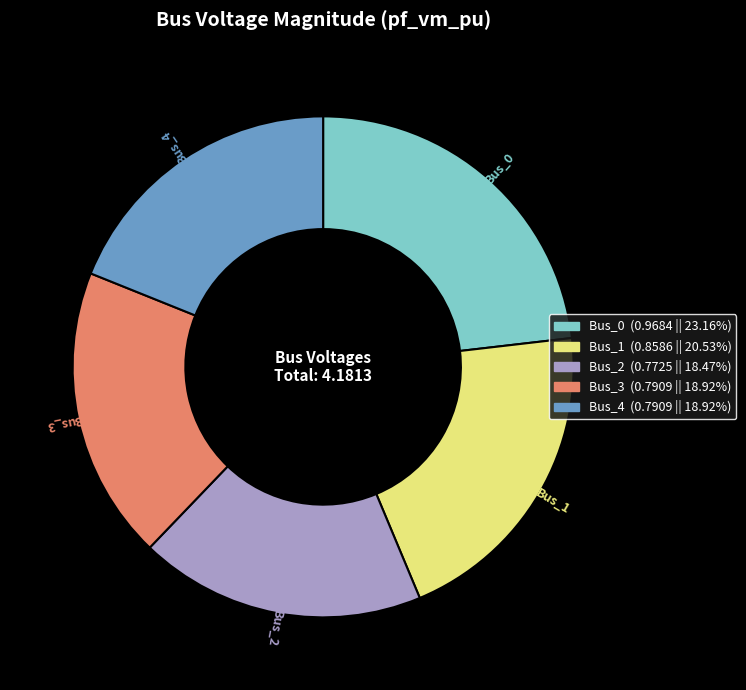

Between Bus_3 and Bus_1, which is larger?

Bus_1